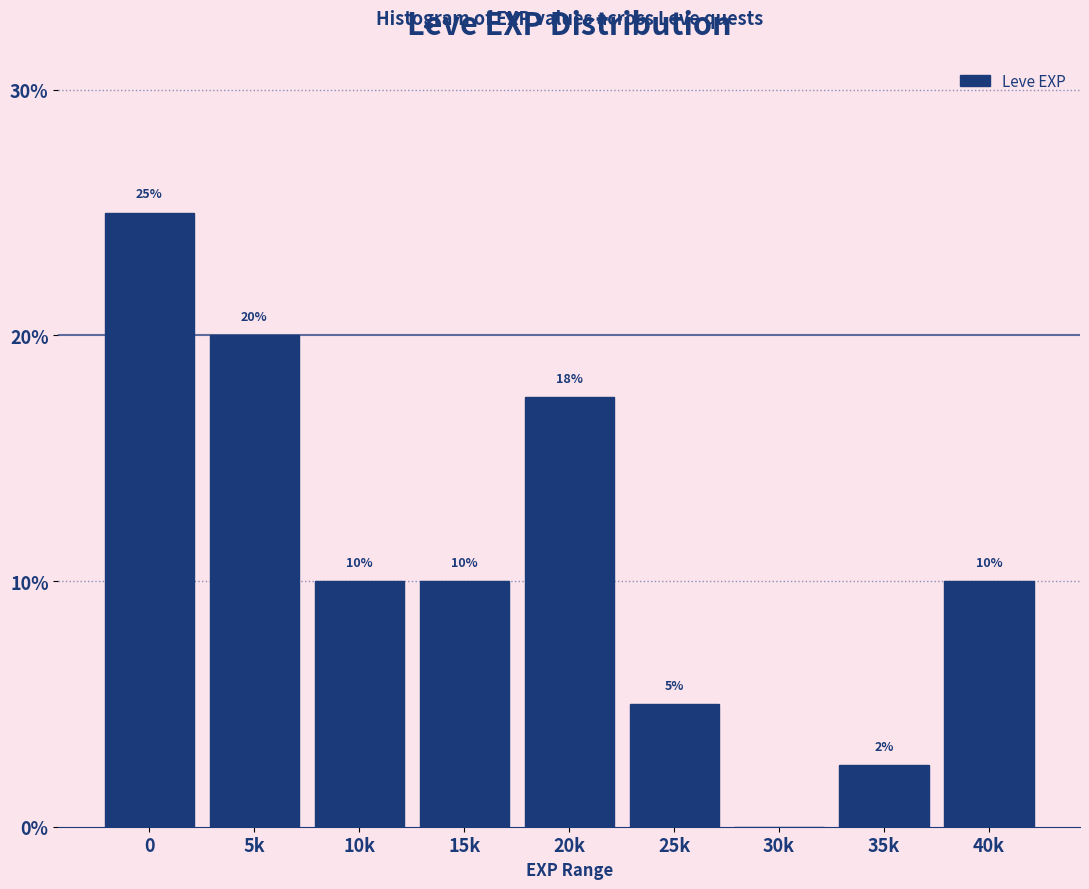

The chart shows a value of 1.4 at 35k. True or false?

False